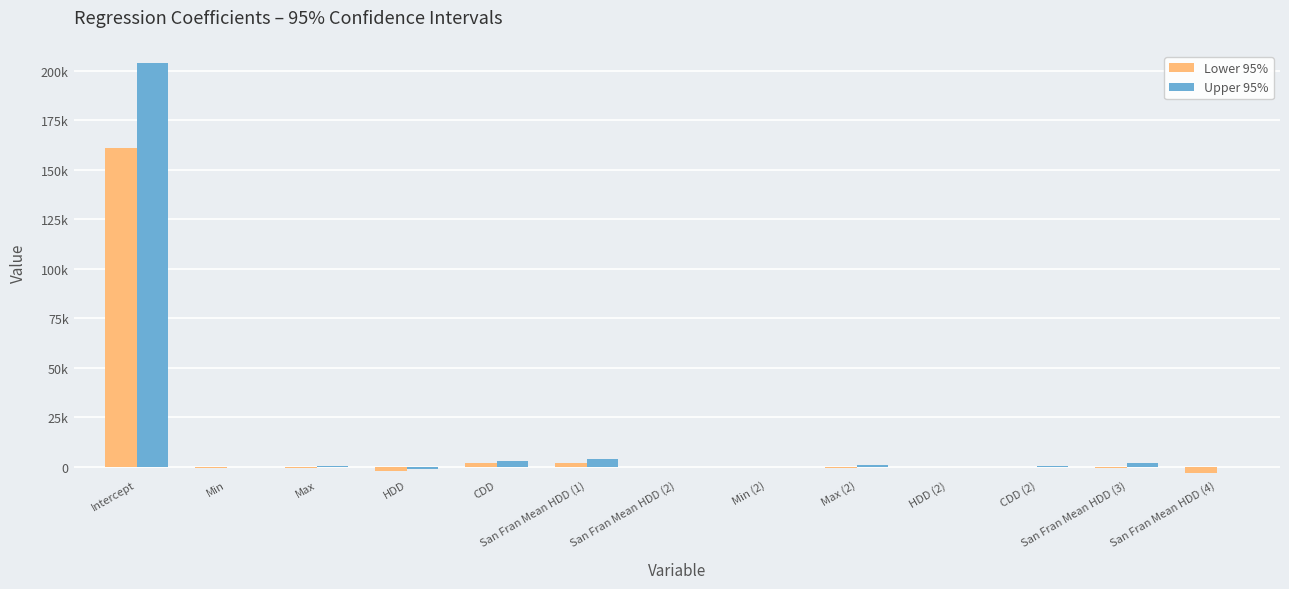

Are the bars grouped side by side (vs. stacked)?

Yes